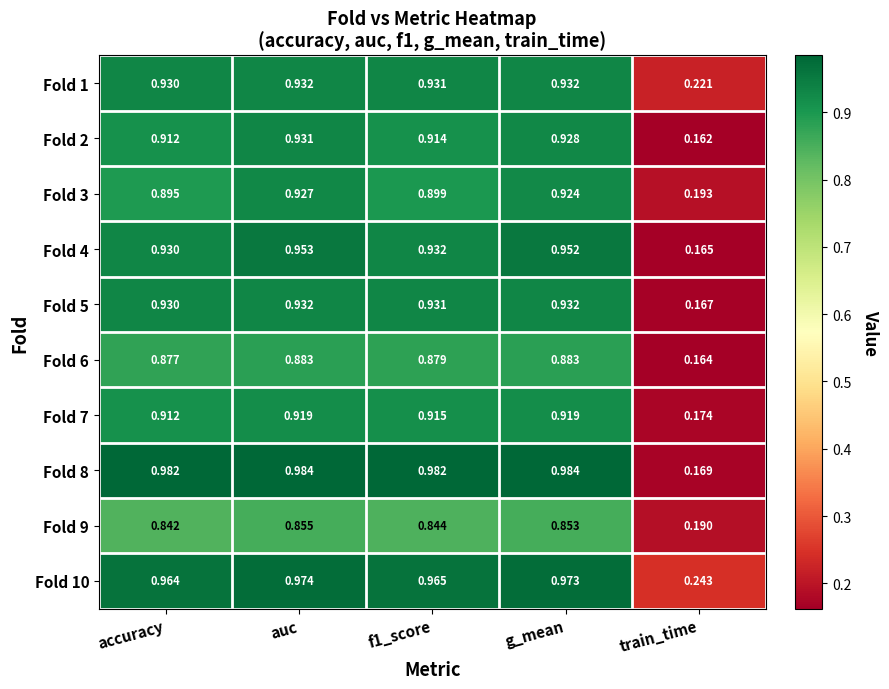

Which category has the lowest value in the Fold 9 series?

train_time